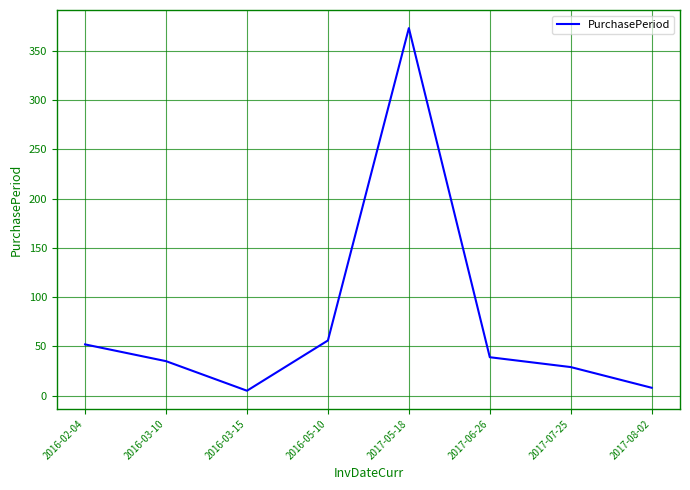

Where is the first local minimum?

2016-03-15